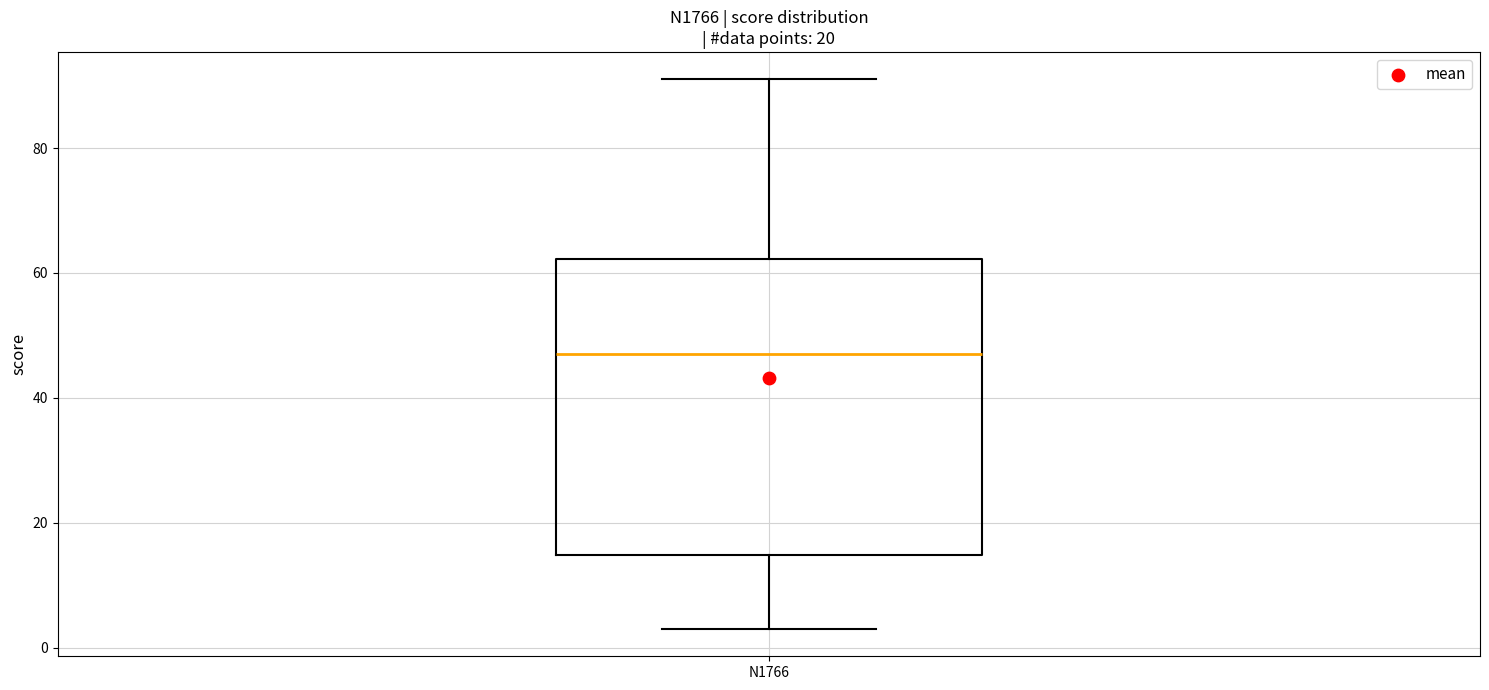

Transcribe this box plot: give where the median line is, the range the box spans, and where the two whiskers end, as read against the y-axis. The values are not printed on the chart, so give them approximately, as read against the axis.

median 48, box 14 to 62, whiskers 4 to 92